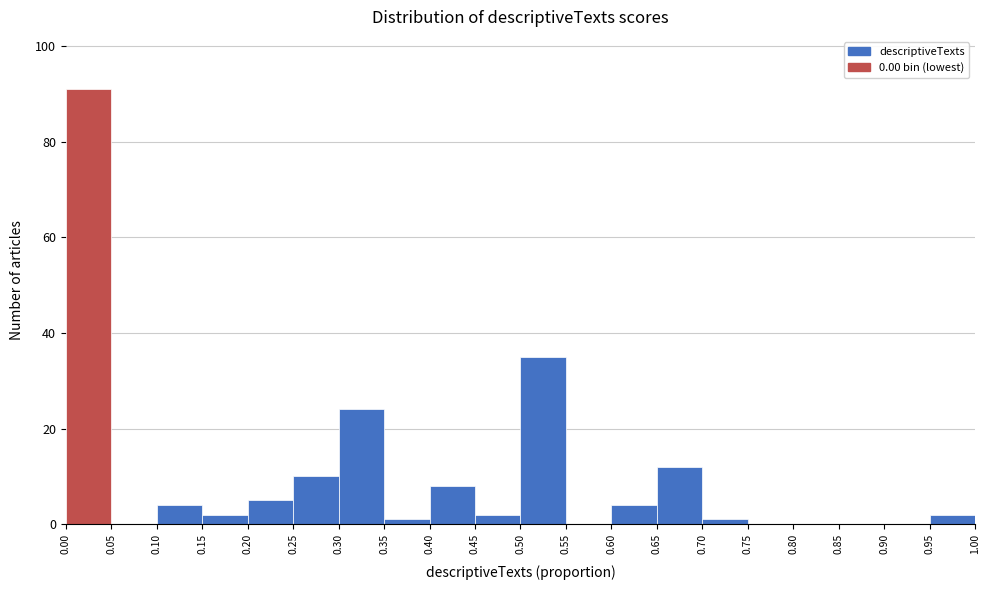

How tall is the bar that spans 0.60 to 0.65 on the x-axis? The values are not printed on the chart, so give them approximately, as read against the axis.

4